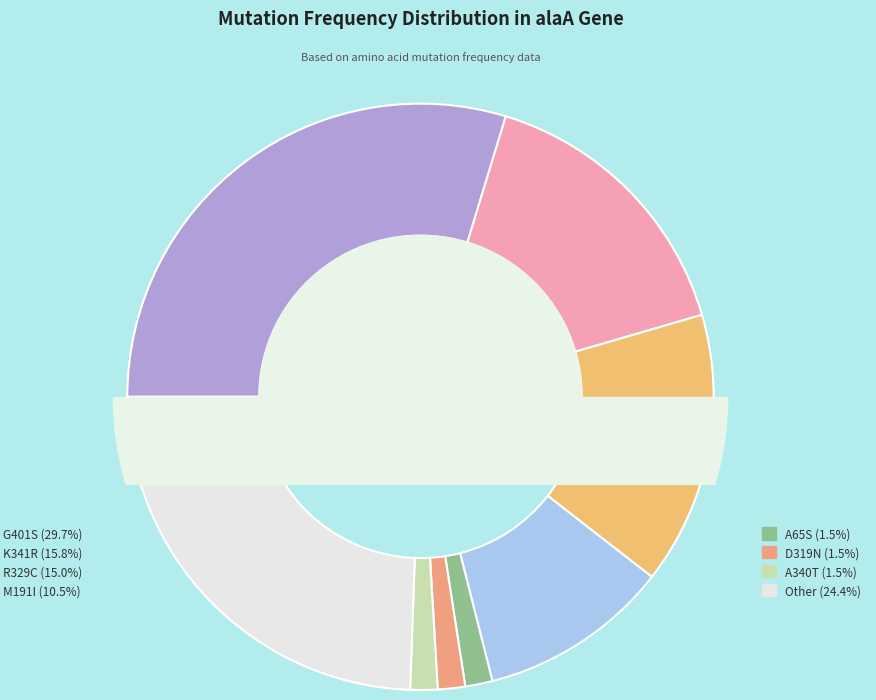

Is there any slice that represents more than half of the pie?

No